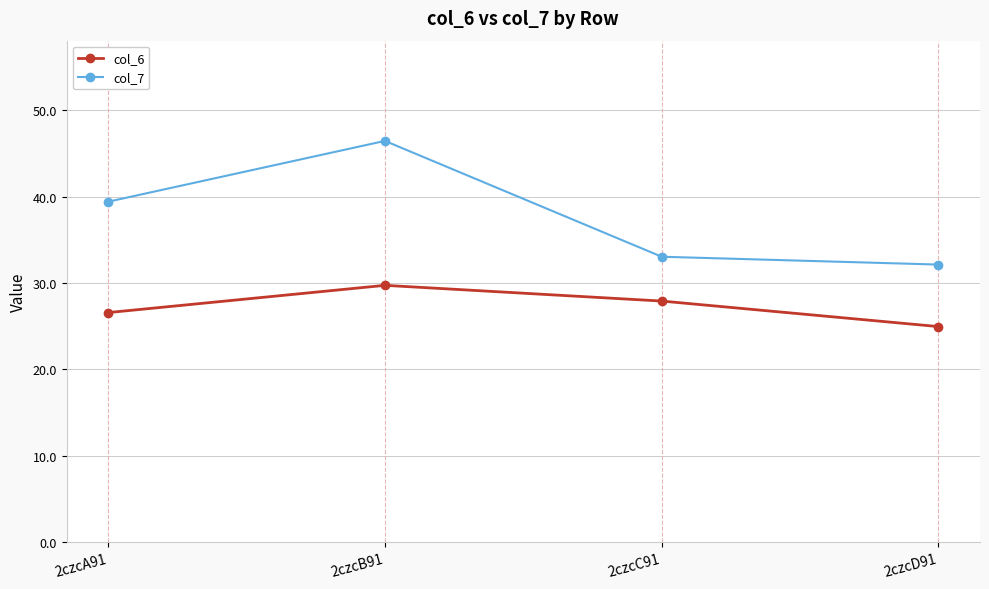

Which series has the largest total across all categories?

col_7